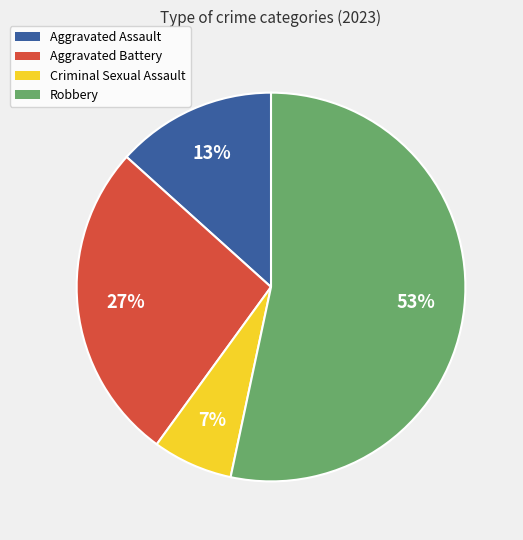

How many slices are in this pie chart?

4